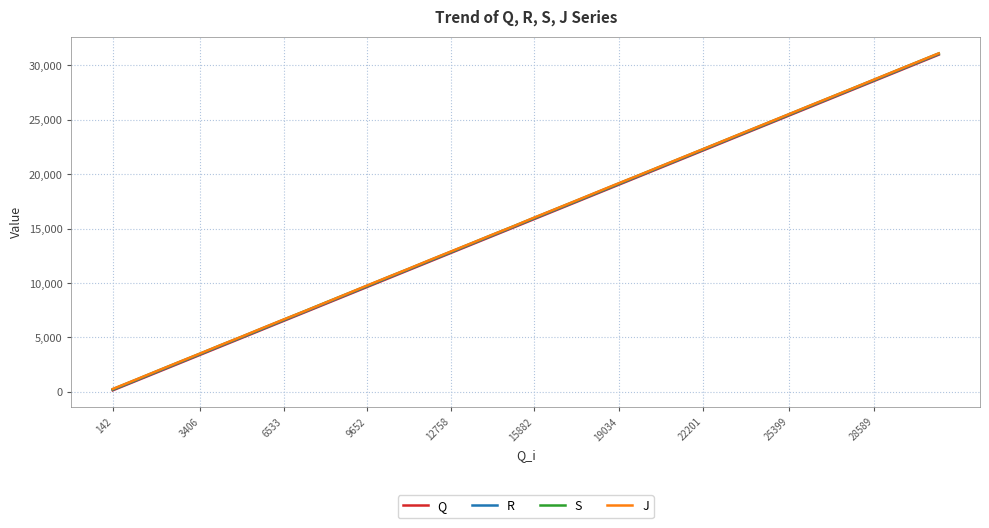

What is the maximum value shown in the chart?

31114